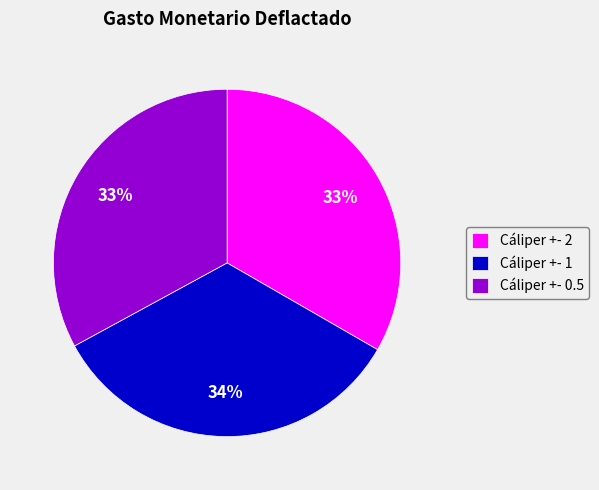

Is it true that Cáliper +- 1 is 34% of the pie?

True